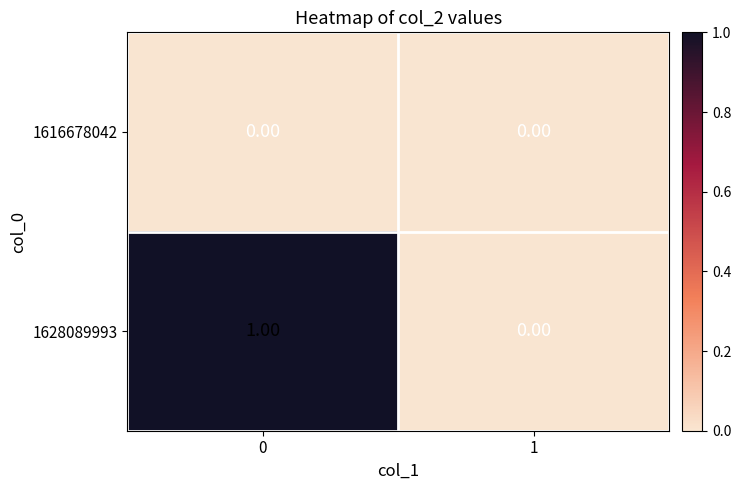

Which series has the widest spread of values?

1628089993